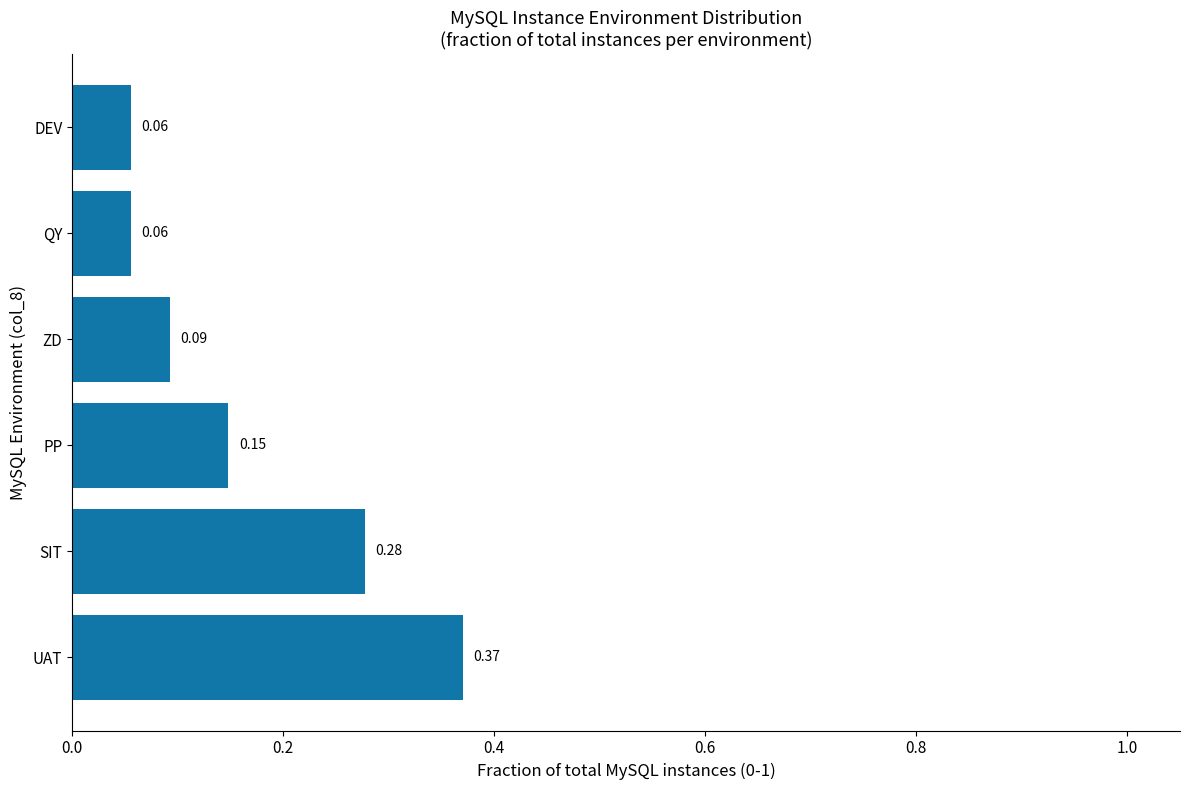

What is the sum of all values?

1.0